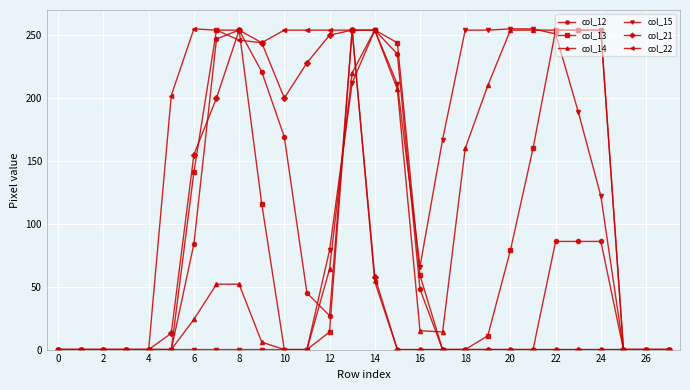

What is the maximum value shown in the chart?

255